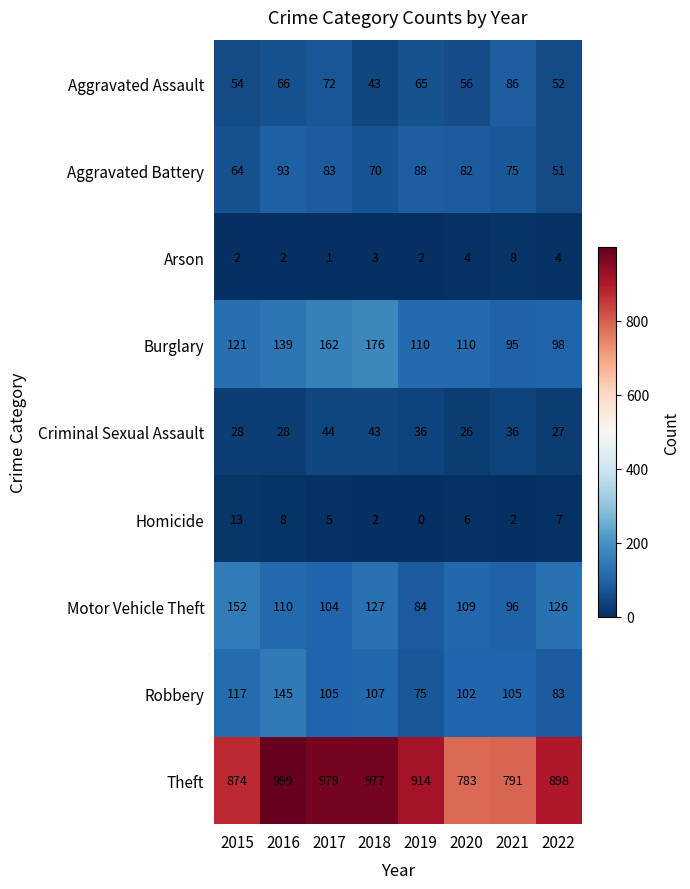

What is the lowest value of the Robbery series?

75